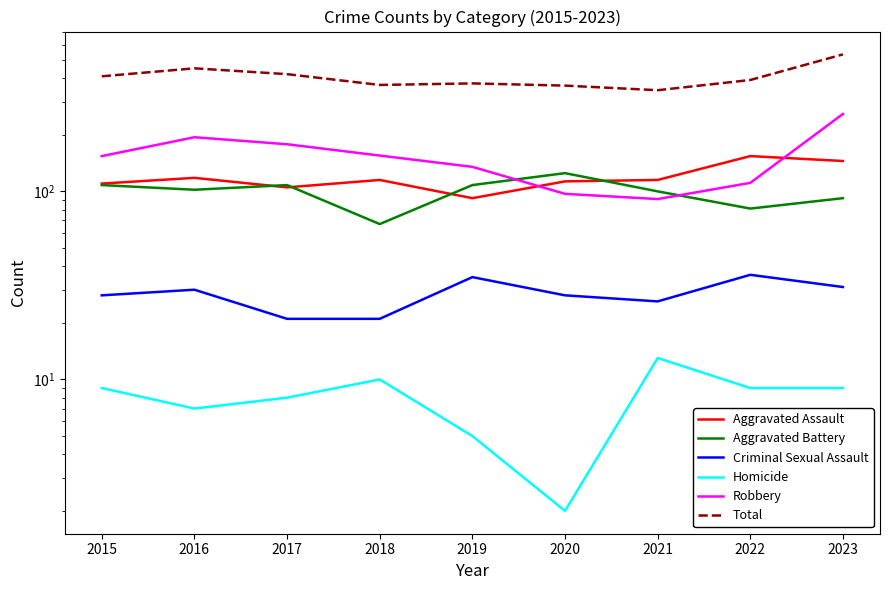

At which label does Robbery reach its peak?

2023